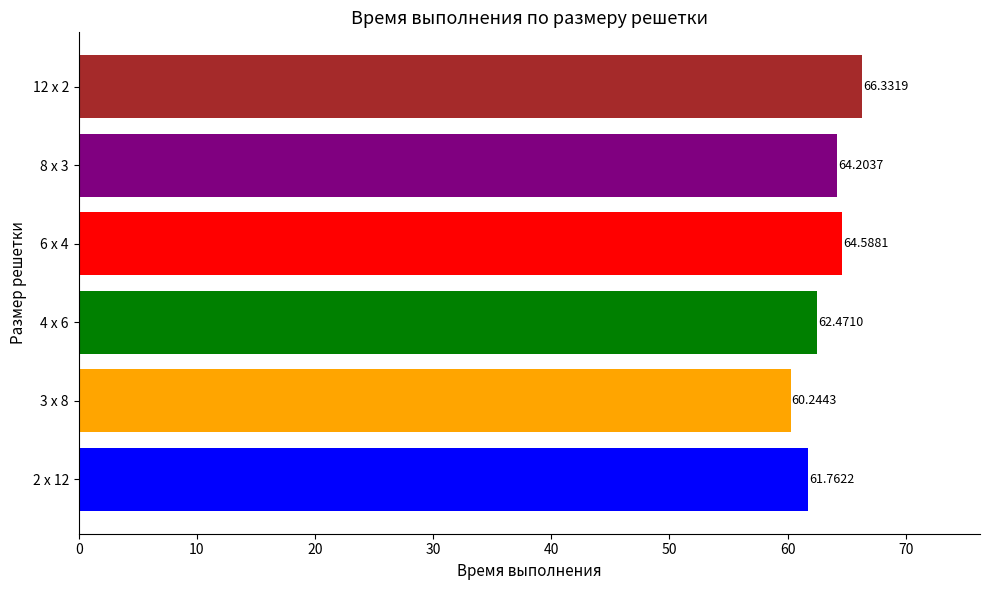

How many values exceed 64?

3